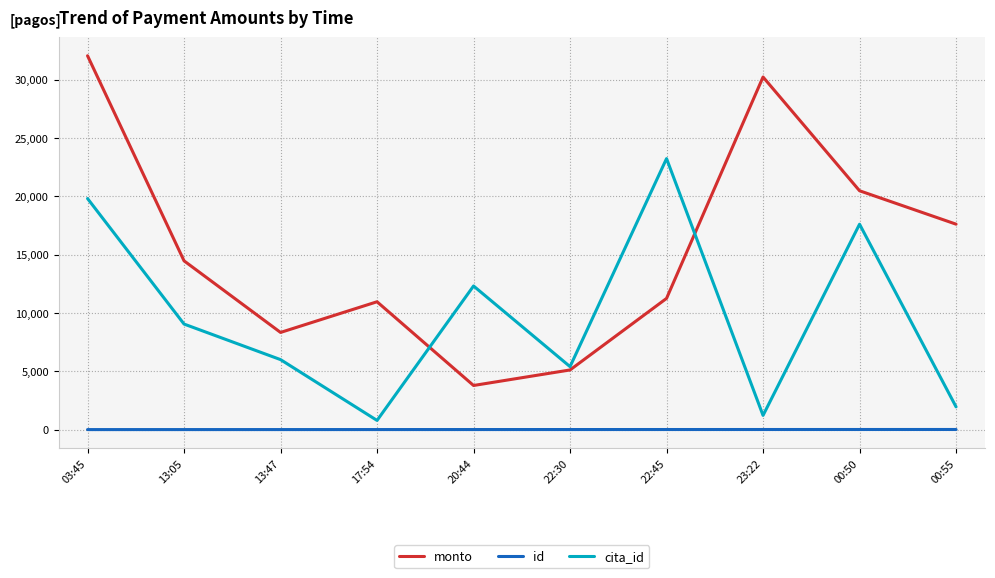

List the series in order of their overall mean, lowest first.

id, cita_id, monto